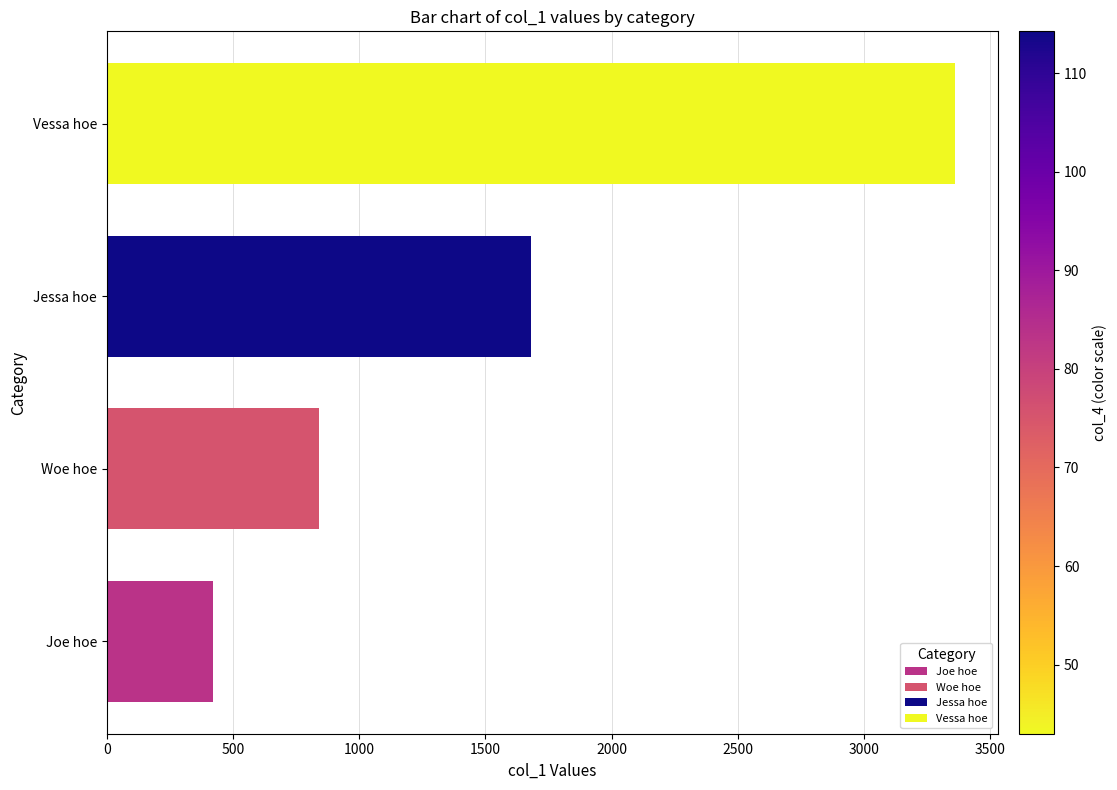

How many bars are there in total?

4